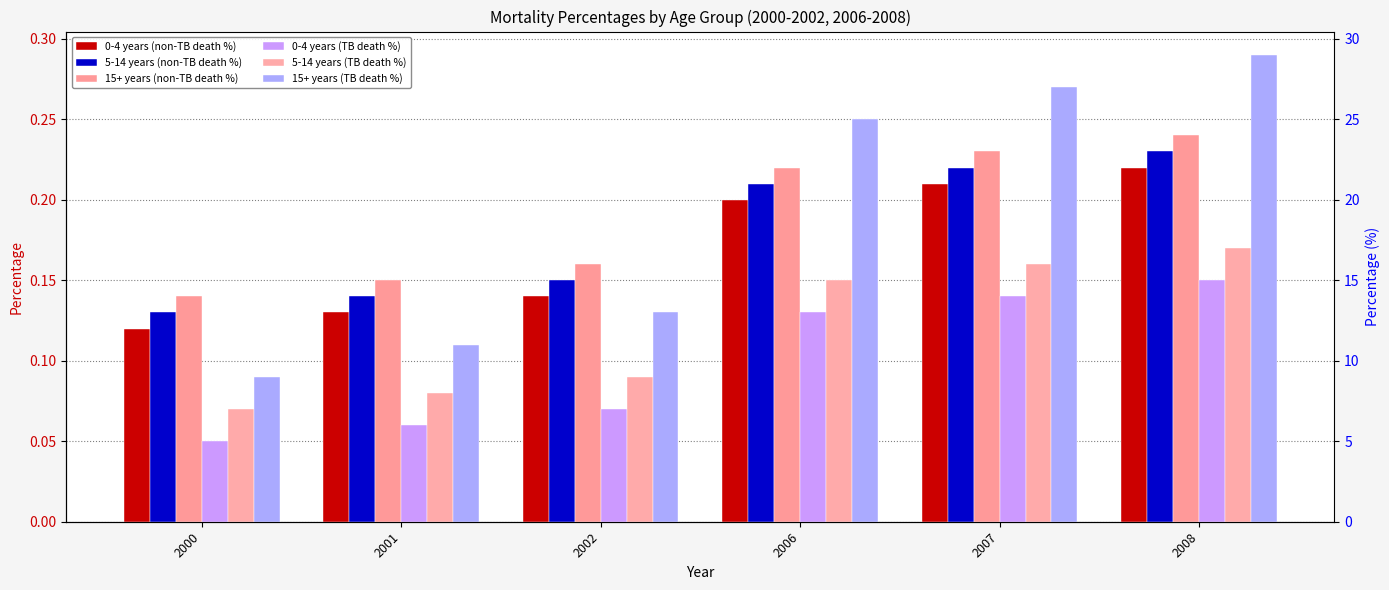

Reading left to right, extract all data points from this chart.

0-4 years (non-TB death %): 2000=0.1	2001=0.1	2002=0.1	2006=0.2	2007=0.2	2008=0.2
5-14 years (non-TB death %): 2000=0.1	2001=0.1	2002=0.1	2006=0.2	2007=0.2	2008=0.2
15+ years (non-TB death %): 2000=0.1	2001=0.1	2002=0.2	2006=0.2	2007=0.2	2008=0.2
0-4 years (TB death %): 2000=0.1	2001=0.1	2002=0.1	2006=0.1	2007=0.1	2008=0.1
5-14 years (TB death %): 2000=0.1	2001=0.1	2002=0.1	2006=0.1	2007=0.2	2008=0.2
15+ years (TB death %): 2000=0.1	2001=0.1	2002=0.1	2006=0.2	2007=0.3	2008=0.3